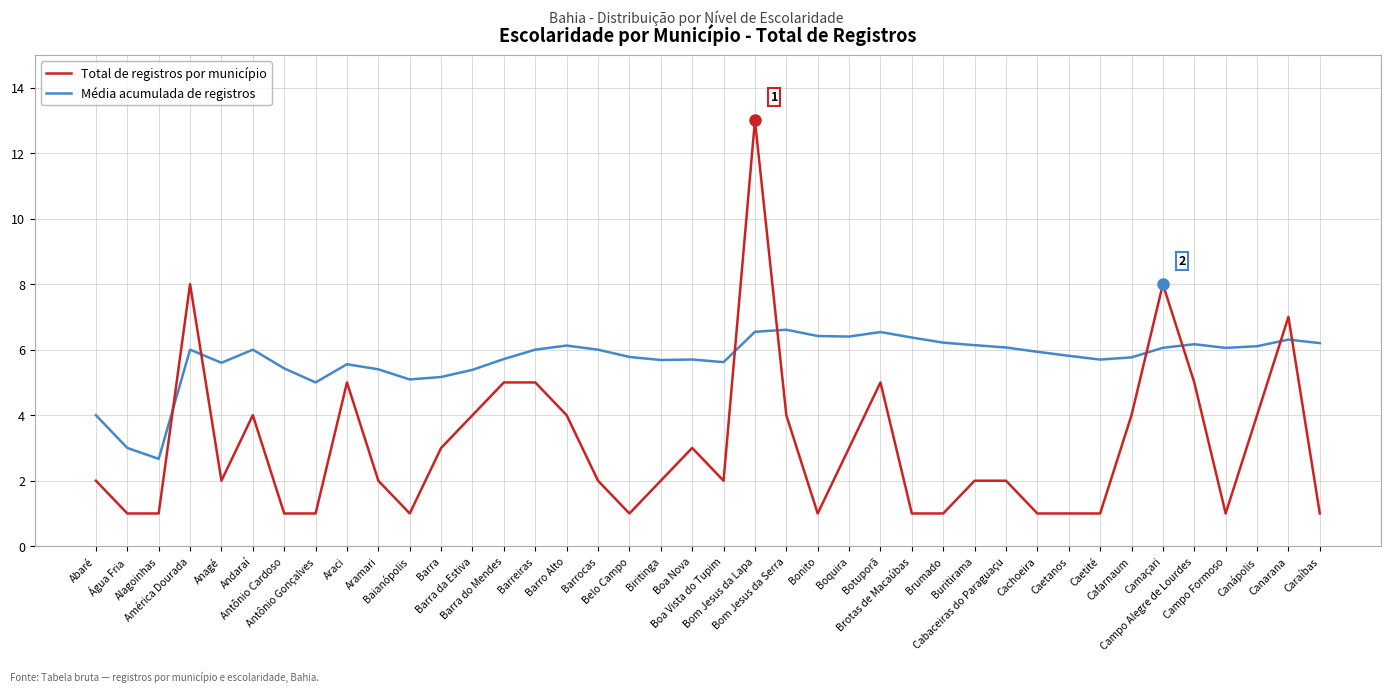

At Buritirama, list the series in order from smallest to largest.

Total de registros por município, Média acumulada de registros